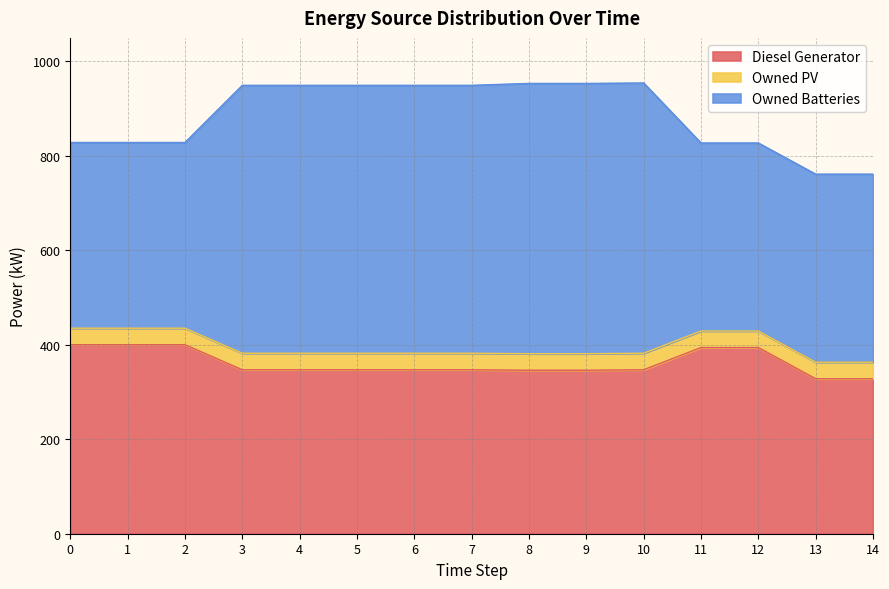

What is the sum of the Diesel Generator values at 9 and 14?

674